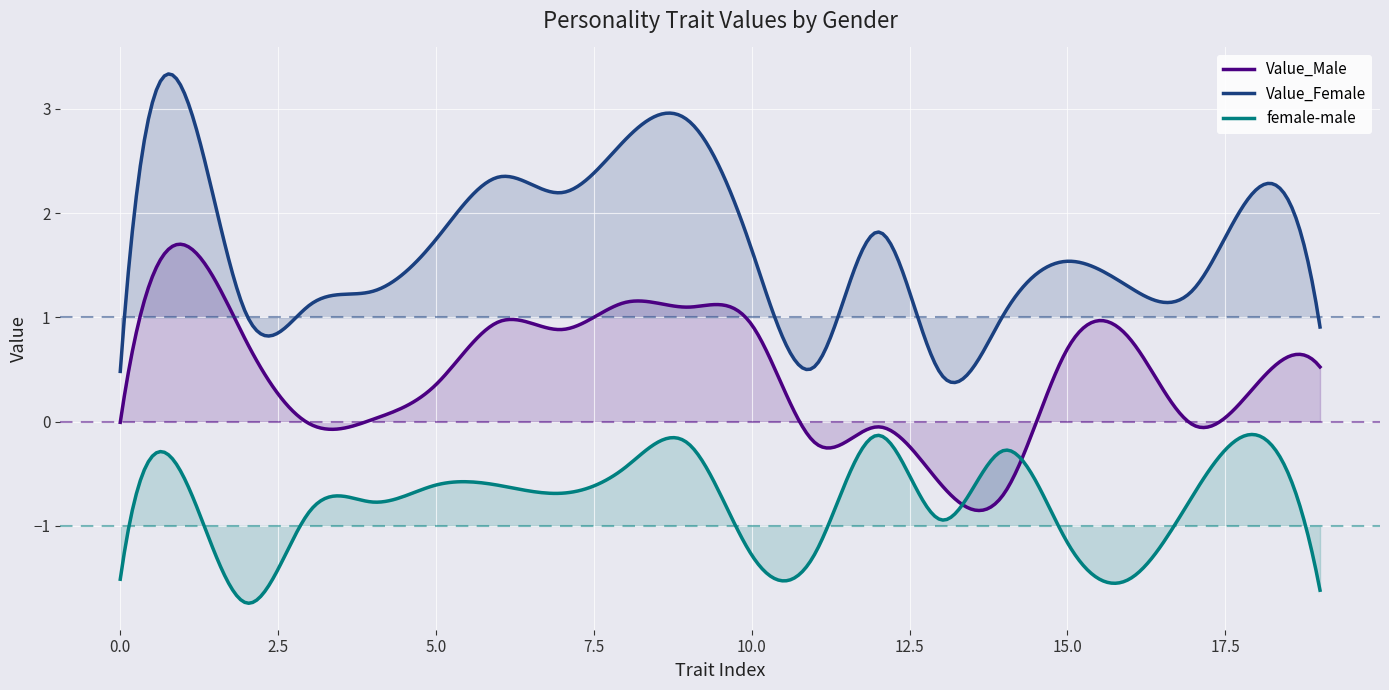

At which label does female-male first exceed 0?

1